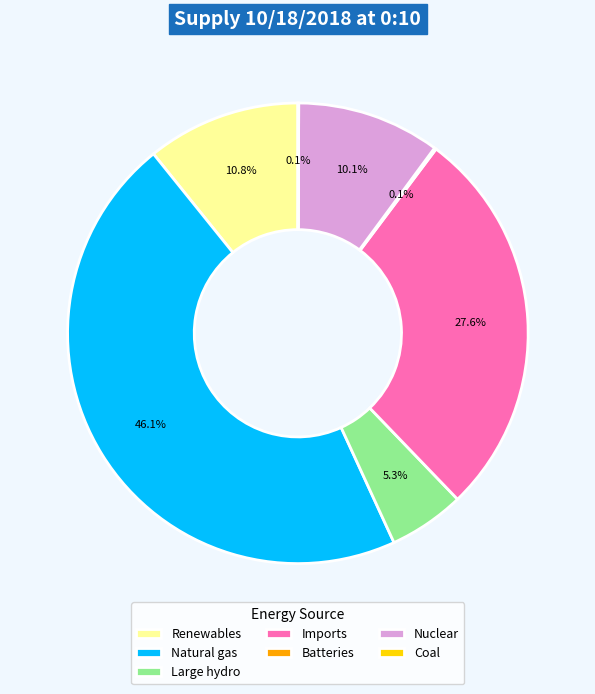

What is the largest slice in the pie chart?

Natural gas